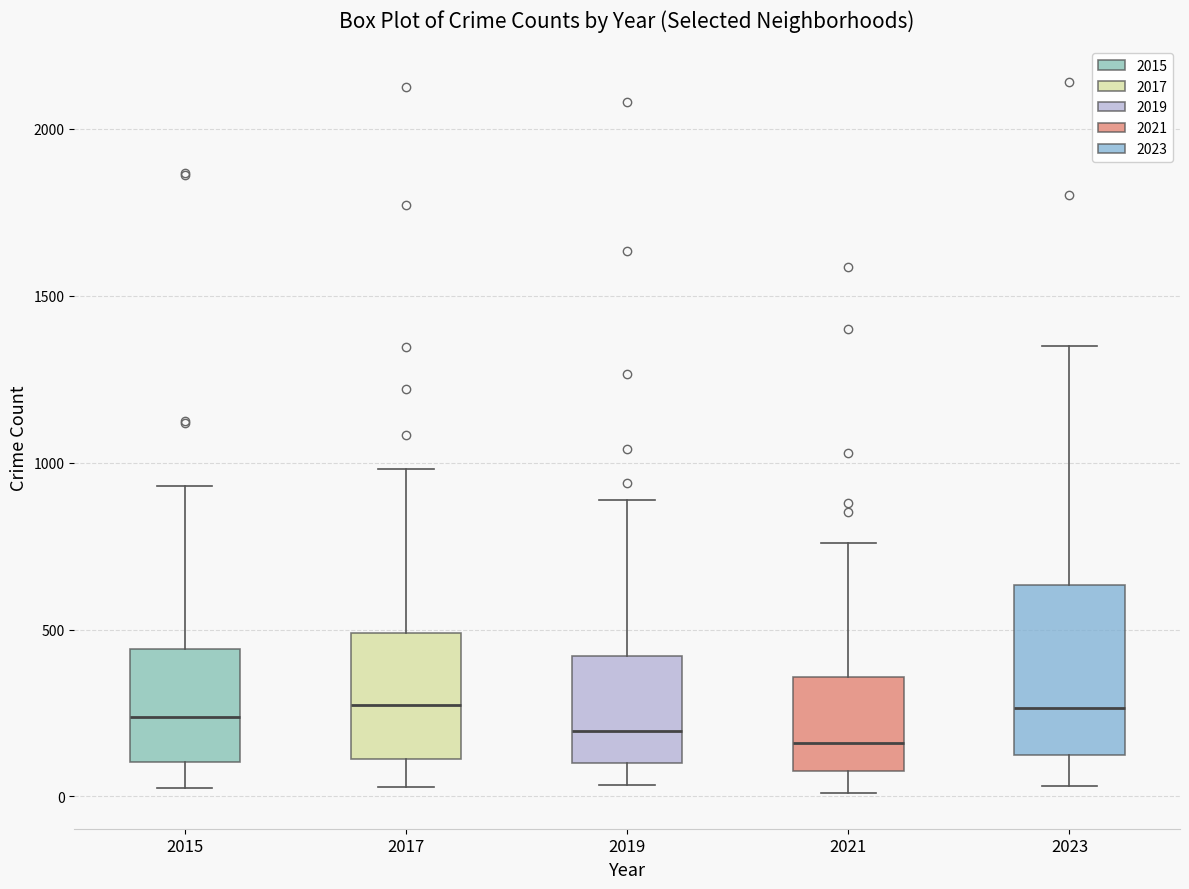

Which box is the tallest, from its lower edge to its upper edge?

2023